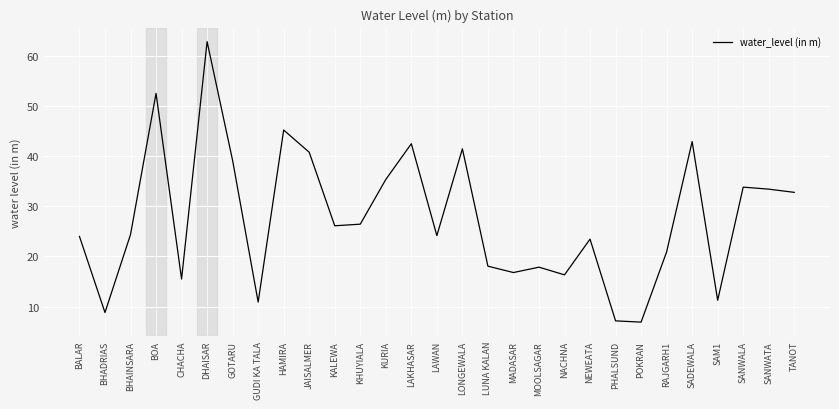

How many interior local peaks (higher than both neighbors) does the data have?

9